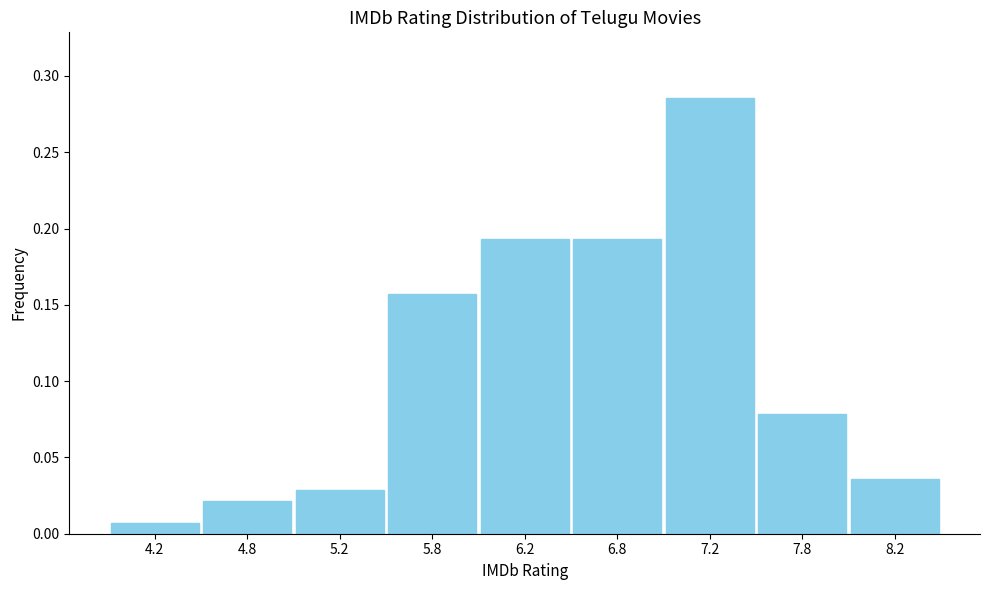

Which has a higher value, 8.2 or 7.8?

7.8